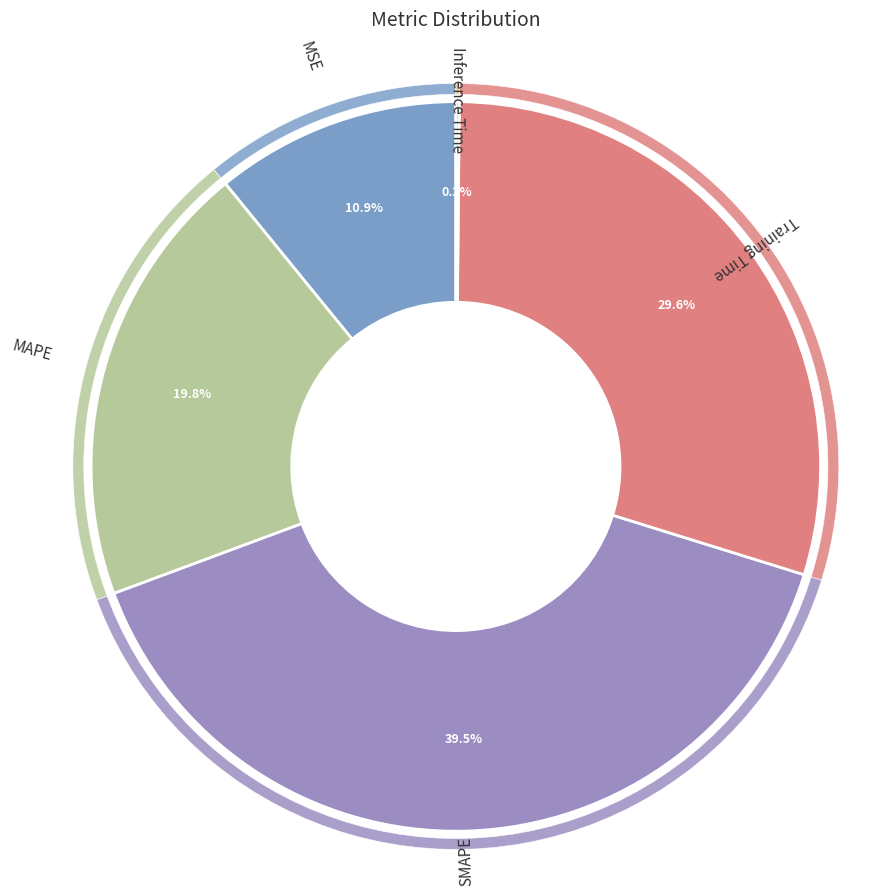

What is the smallest slice in the pie chart?

Inference Time